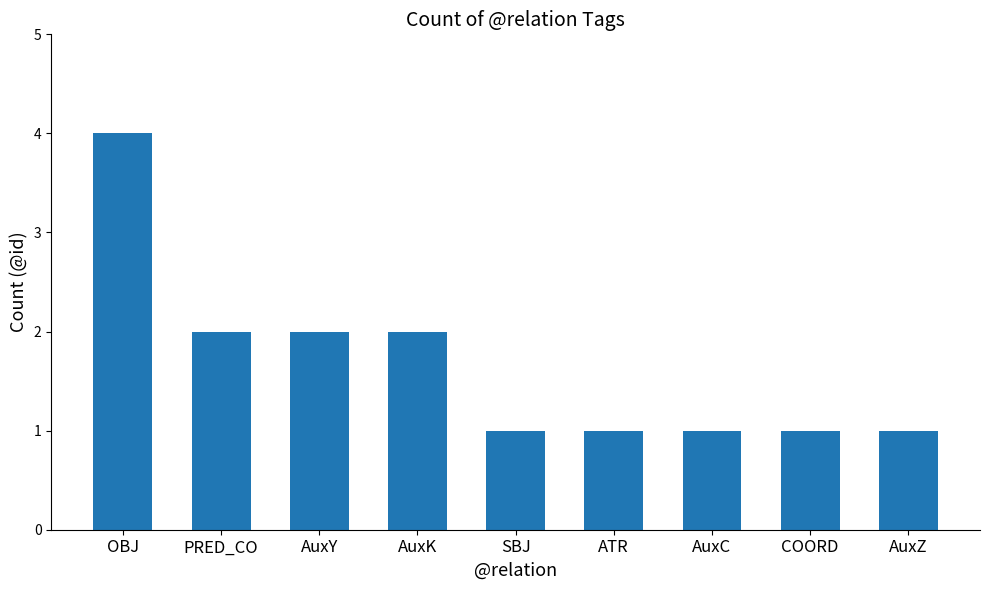

What is the average value?

2